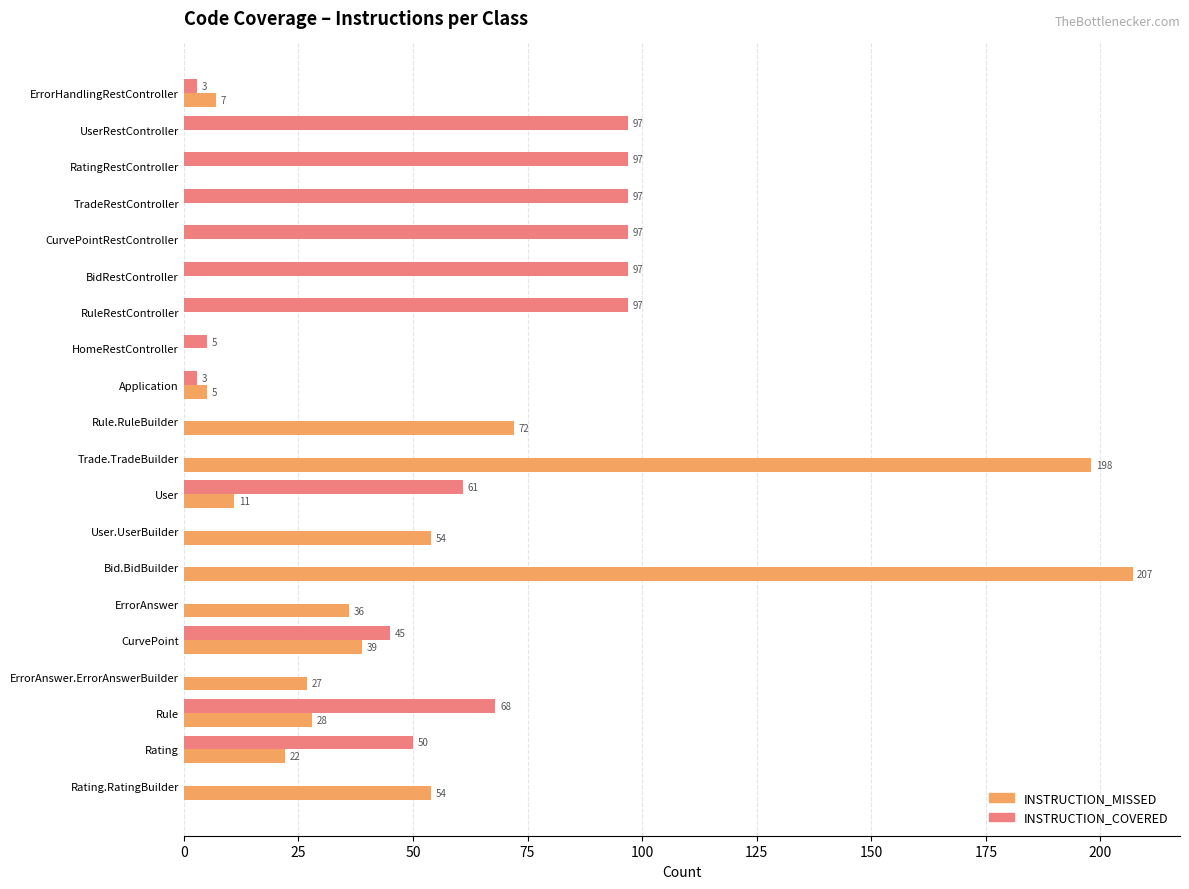

Which series has the largest range (max minus min)?

INSTRUCTION_MISSED